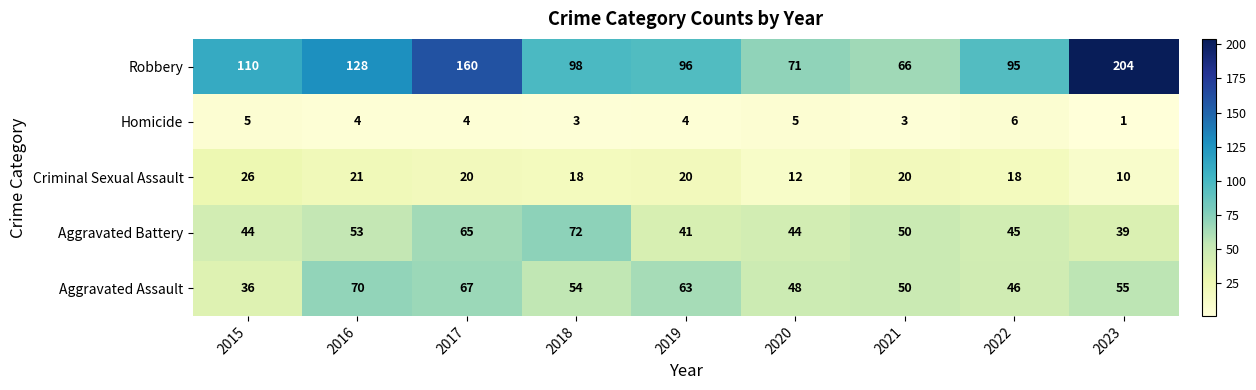

Count the Homicide values in the range 3 to 5.

7